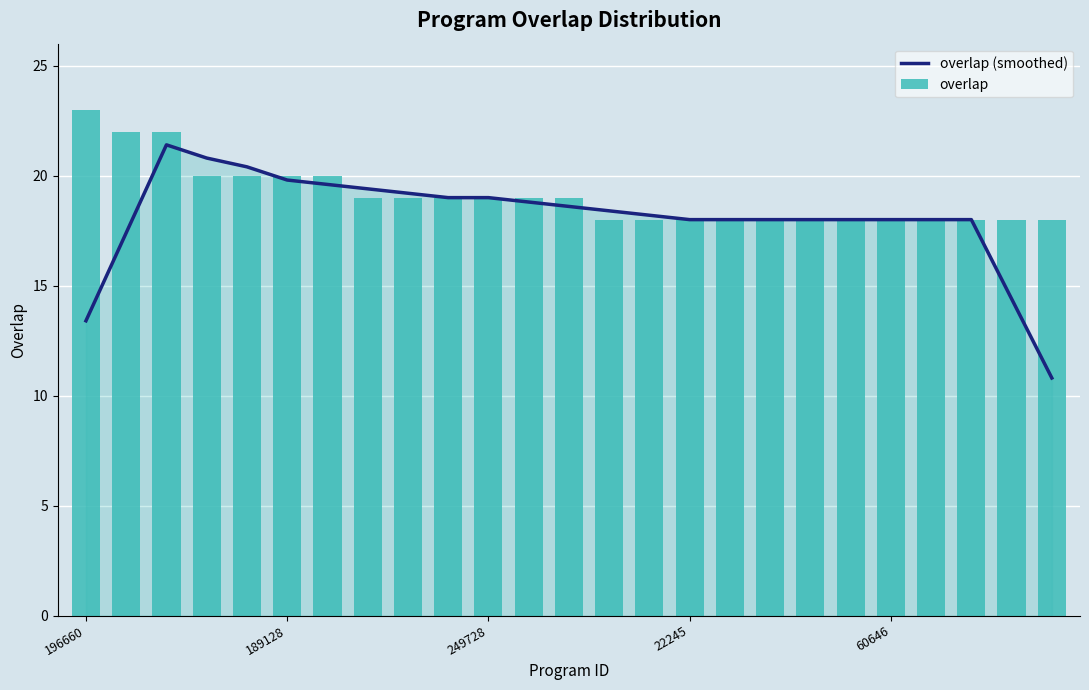

What is the difference between the maximum and minimum values in the overlap series?

5.0